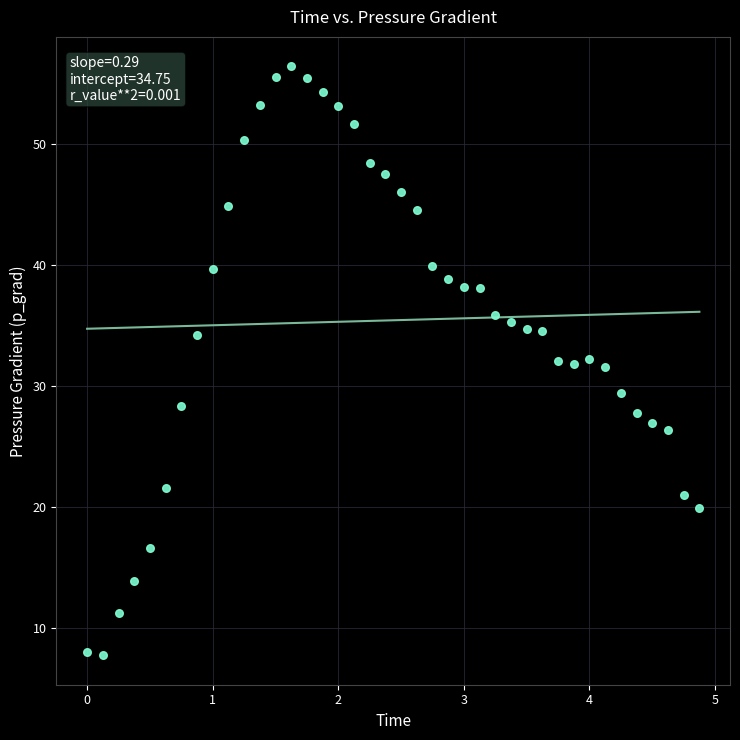

What is the range of Y values (max minus min)?

48.7